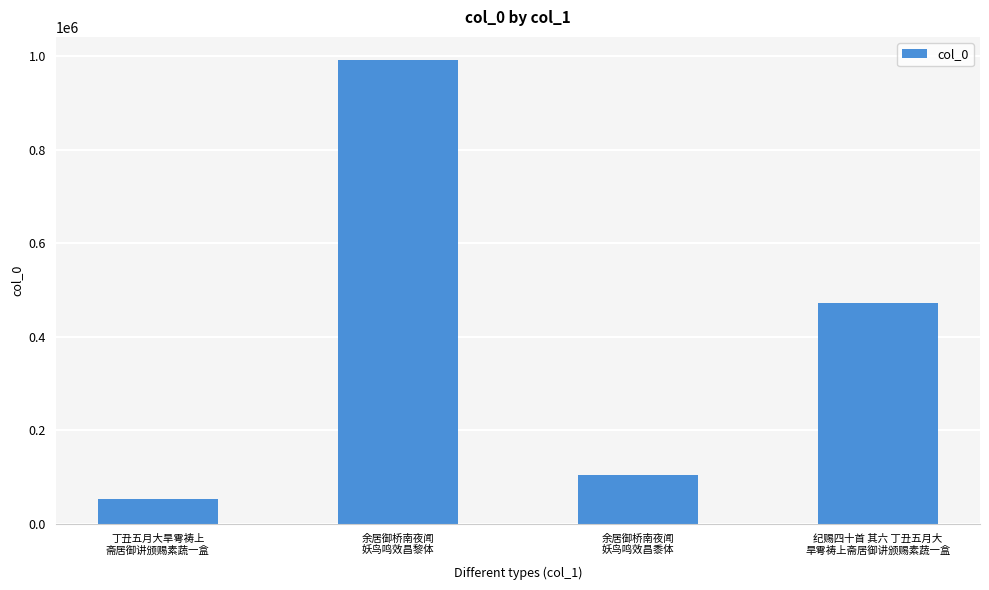

Reading left to right, extract all data points from this chart.

丁丑五月大旱雩祷上
斋居御讲颁赐素蔬一盒=53378	余居御桥南夜闻
妖鸟鸣效昌黎体=992150	余居御桥南夜闻
妖鸟鸣效昌黍体=105455	纪赐四十首 其六 丁丑五月大
旱雩祷上斋居御讲颁赐素蔬一盒=471975